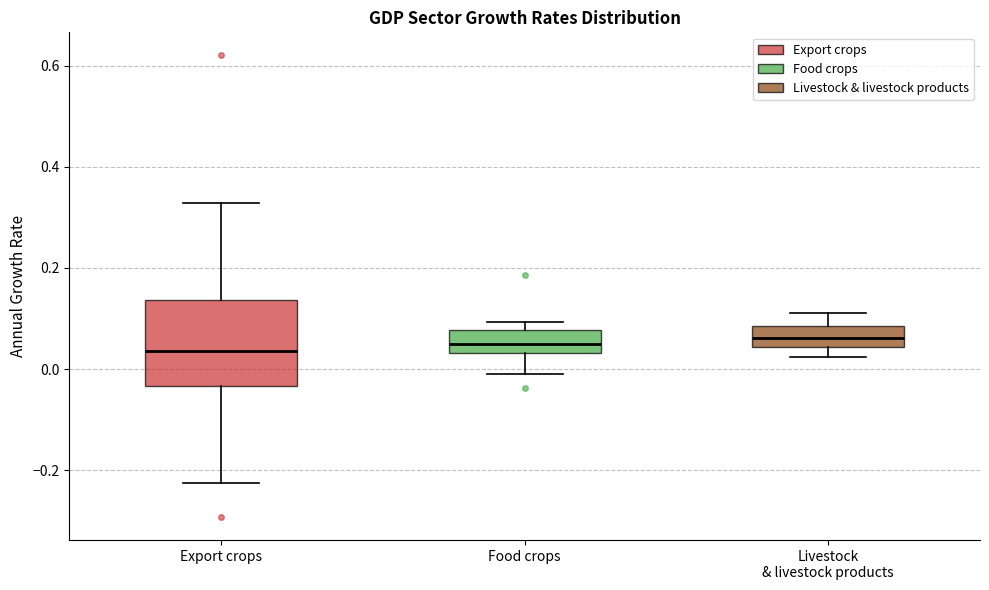

Which box is the tallest, from its lower edge to its upper edge?

Export crops